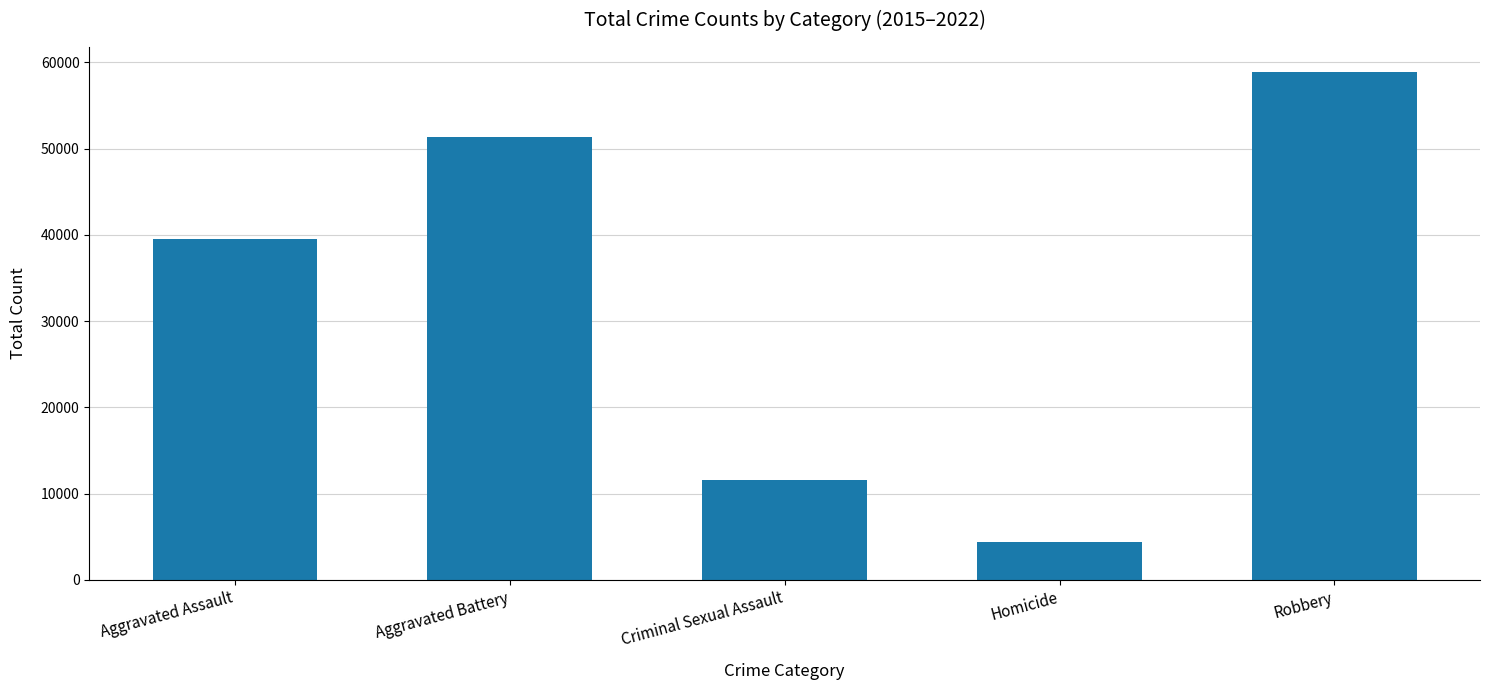

True or false: the data shows 102213 at Robbery.

False